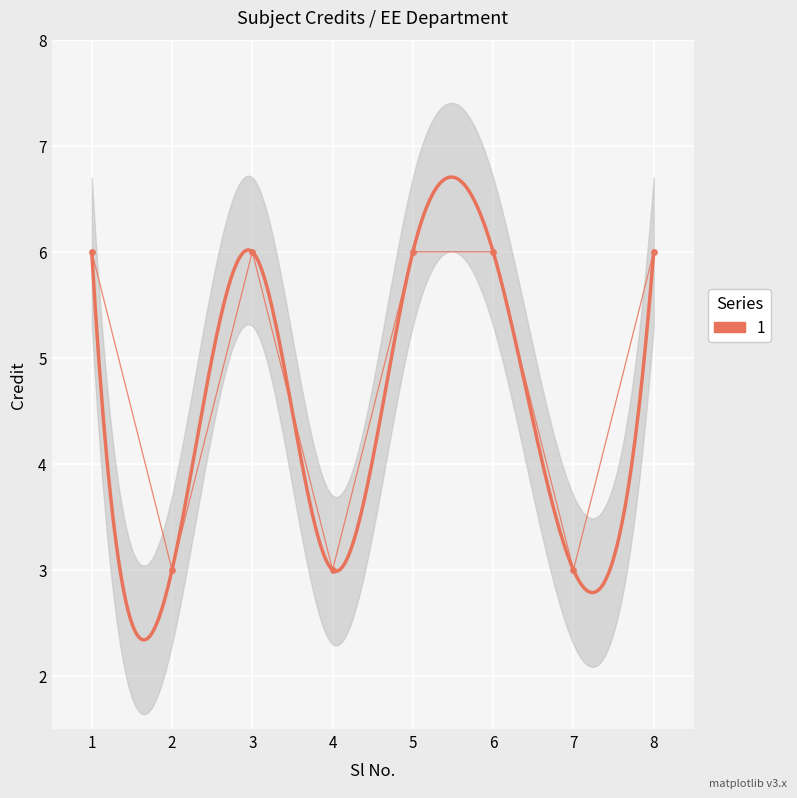

Where is the first local minimum?

2